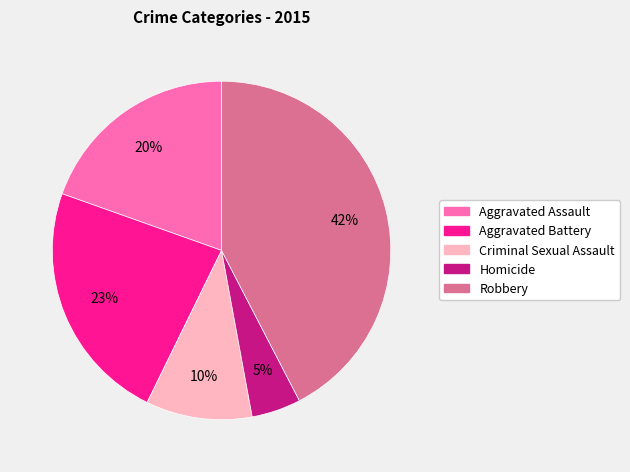

Between Homicide and Aggravated Assault, which is larger?

Aggravated Assault